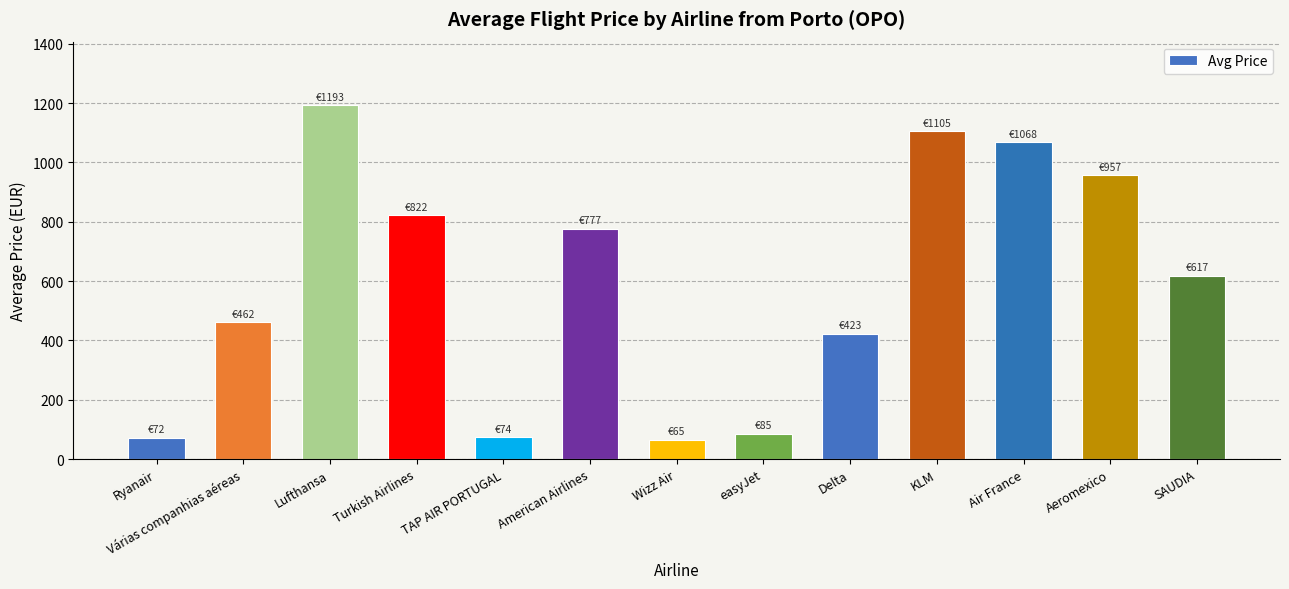

What is the change in value from TAP AIR PORTUGAL to Air France?

+994.7